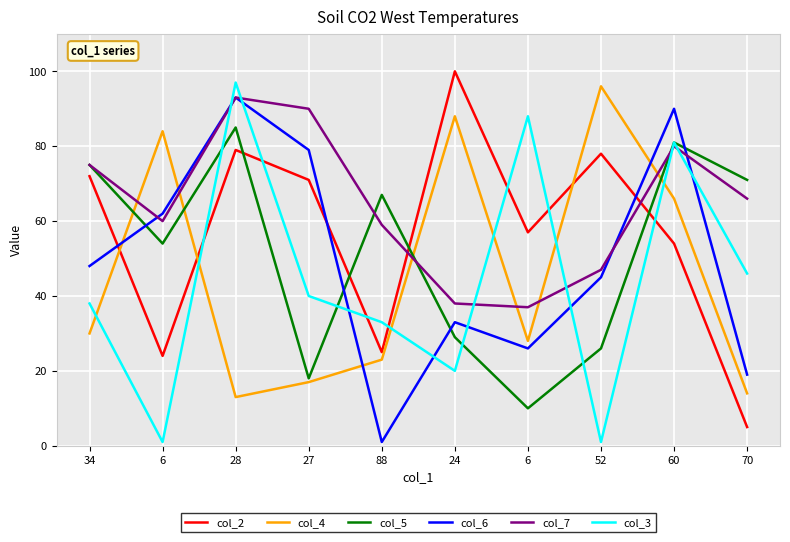

Count the number of data series in this chart.

6